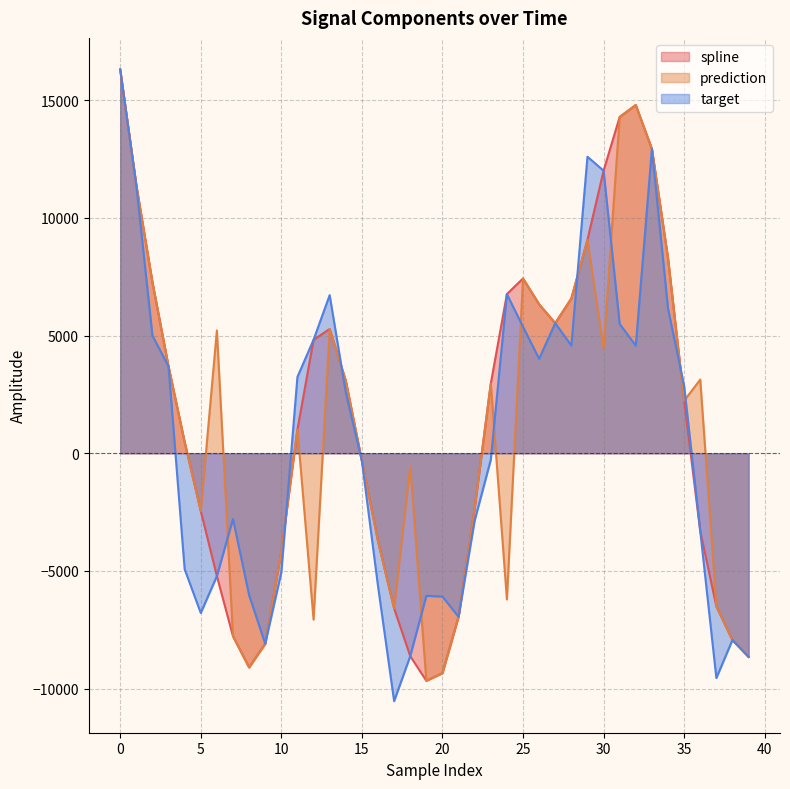

True or false: prediction has a value of 1011.9 at 11.

True